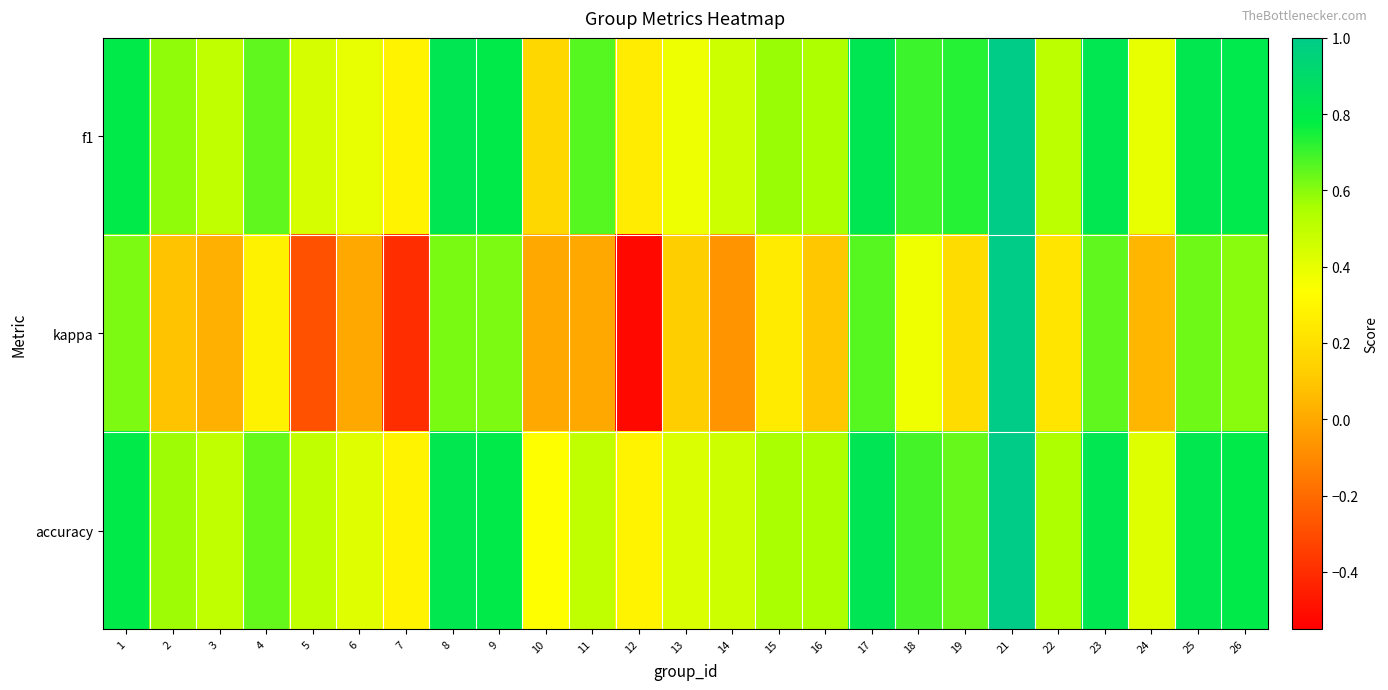

At how many categories does at least one series exceed 0?

25